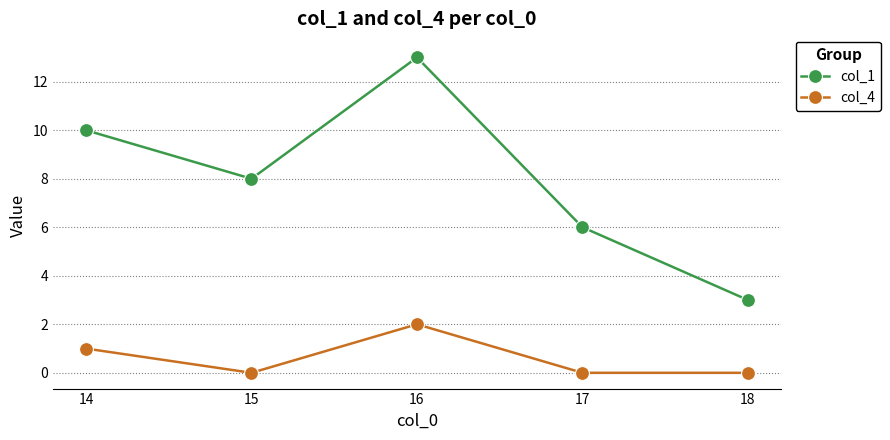

What is the lowest value of the col_1 series?

3